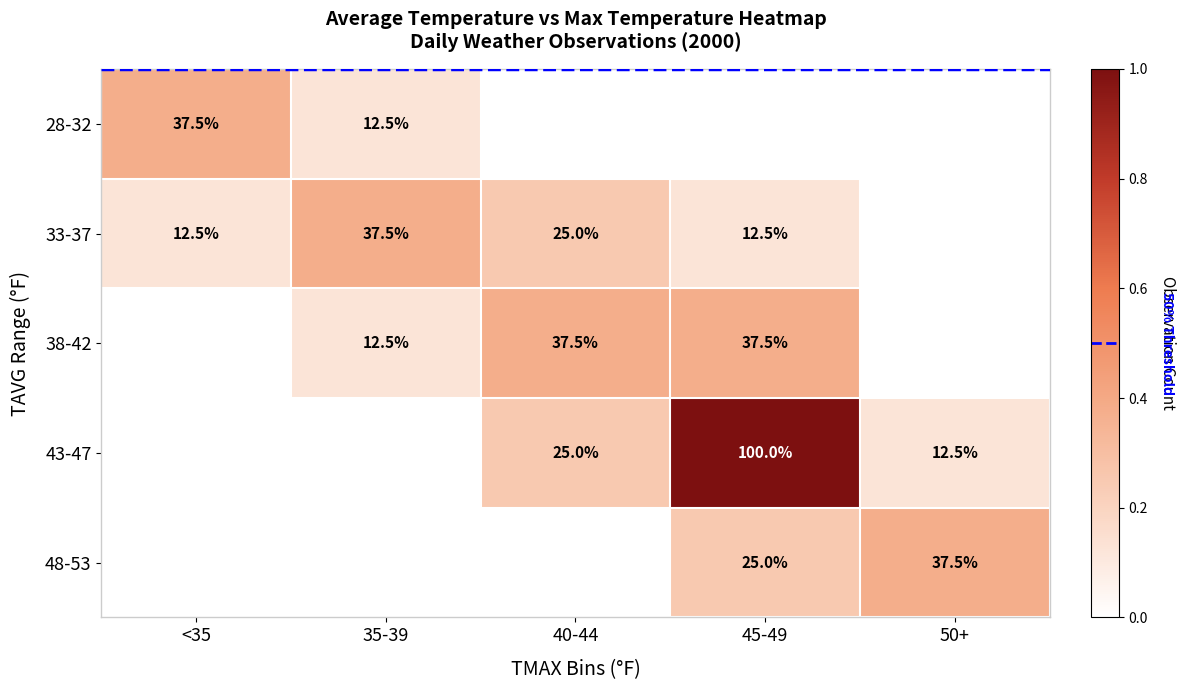

What is the difference between the 48-53 values at 45-49 and 50+?

12.5